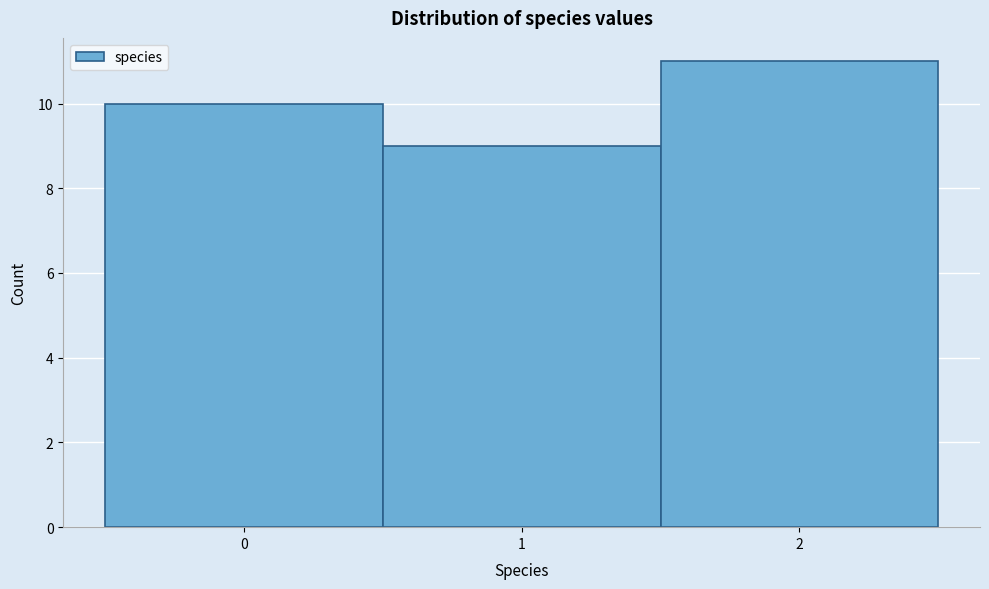

Reading left to right, list every bar in this chart as the range it spans on the x-axis followed by its height. The values are not printed on the chart, so give them approximately, as read against the axis.

-0.5 to 0.5: 10
0.5 to 1.5: 9
1.5 to 2.5: 11